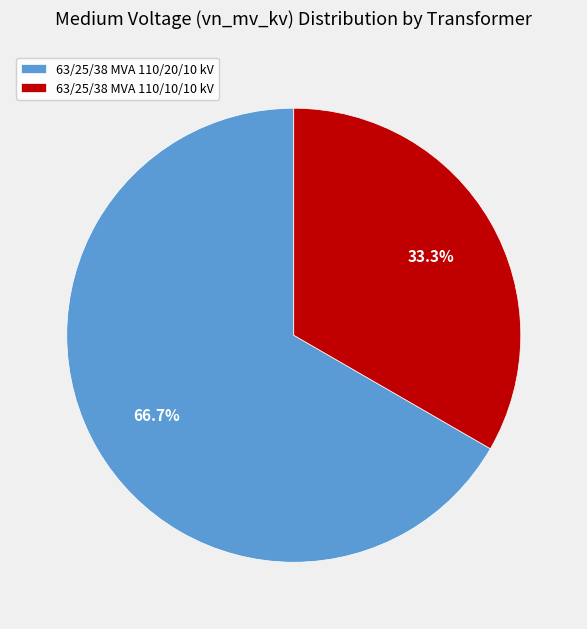

Does 63/25/38 MVA 110/10/10 kV represent more than half of the total?

No